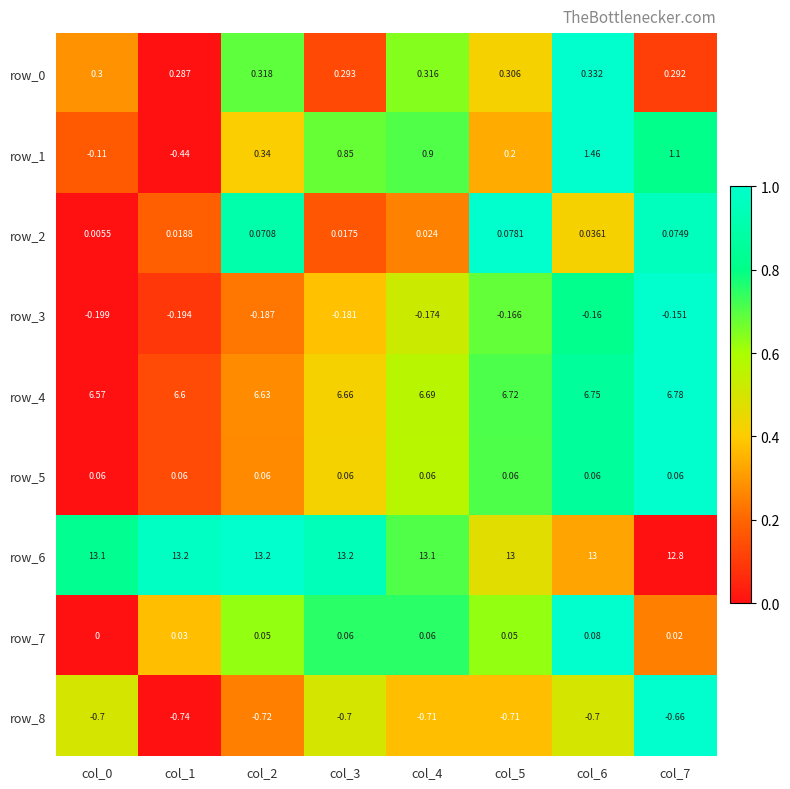

What is the maximum value shown in the chart?

13.2